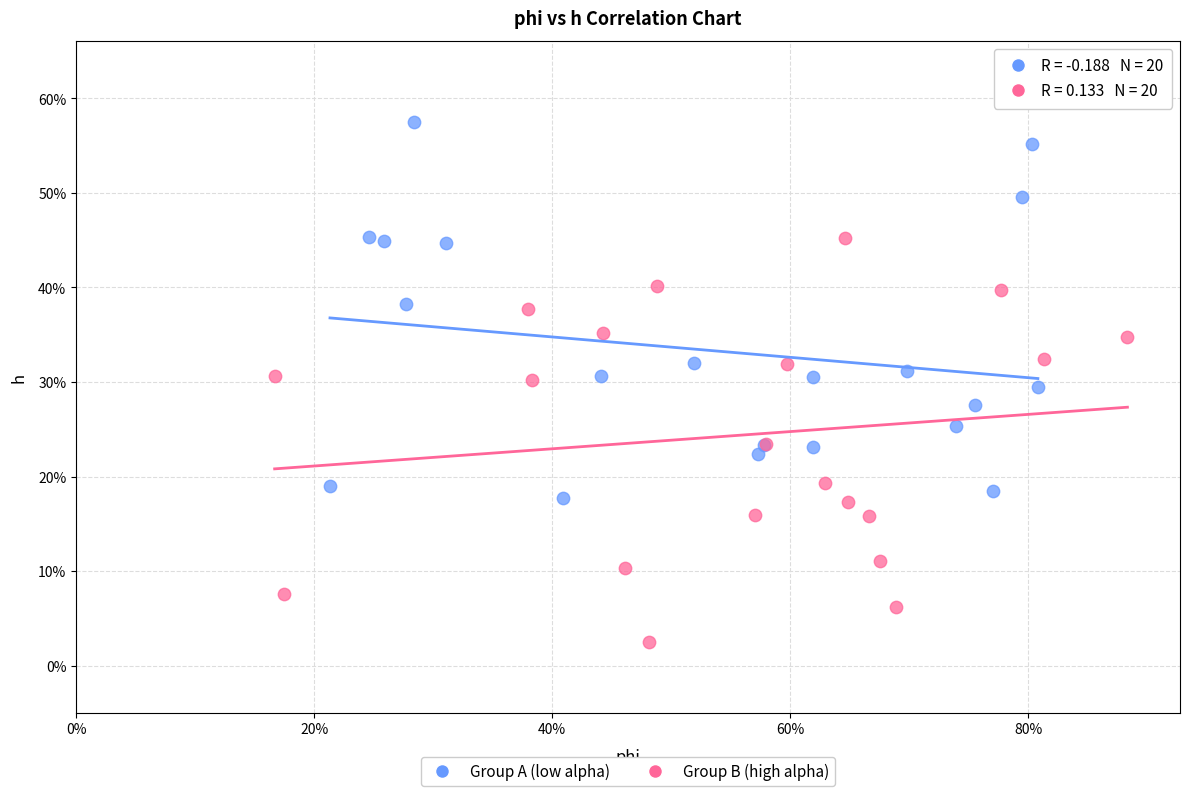

Which series contains the lowest Y value?

Group B (high alpha)